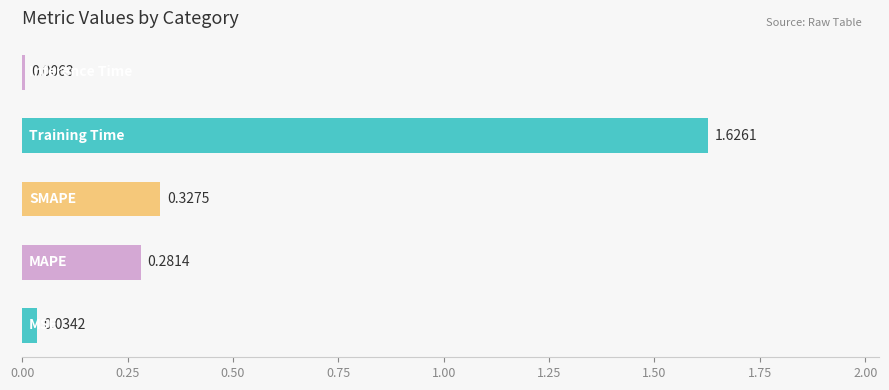

What is the sum of all values?

2.3